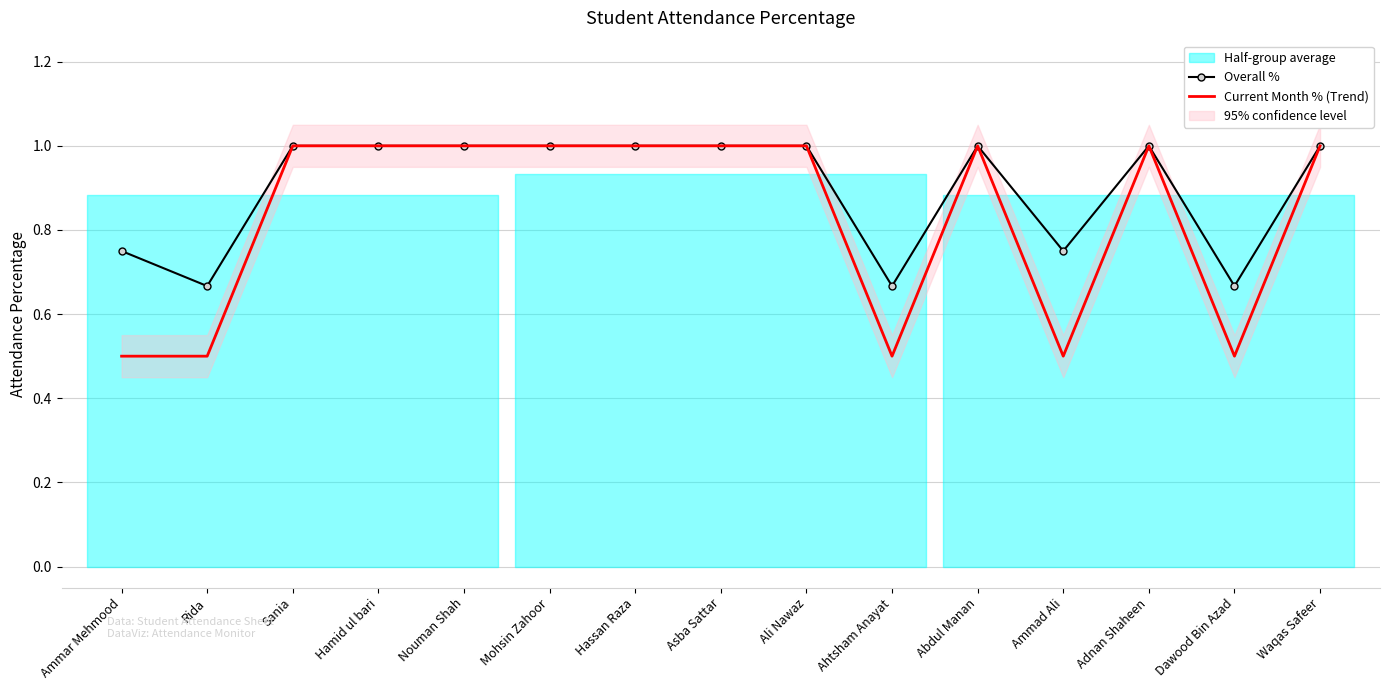

Is this an area chart (filled region under the line)?

No